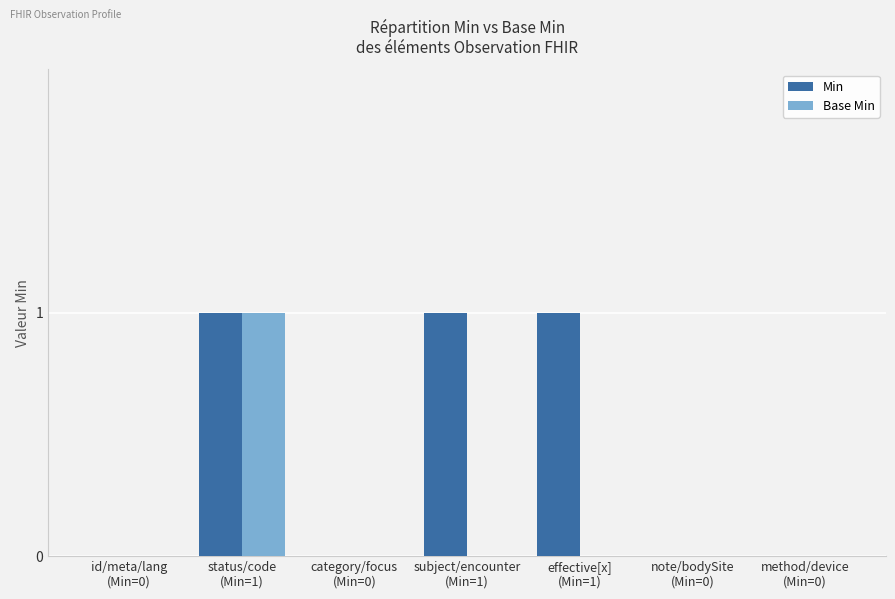

What are all the series names shown in the legend?

Min, Base Min